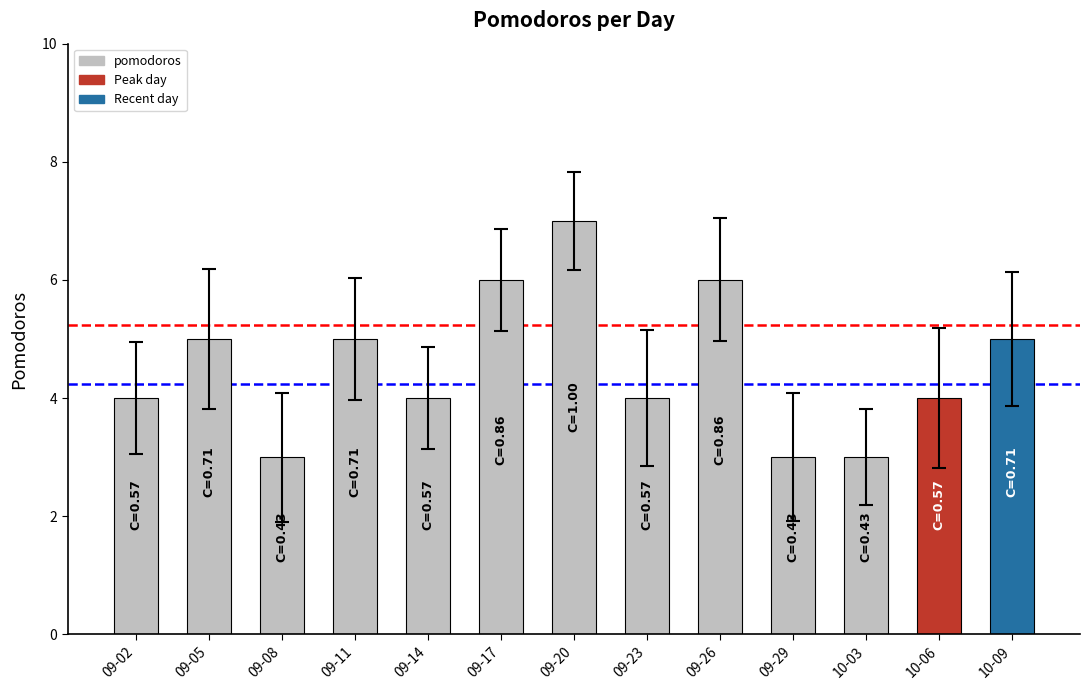

What position from the left is 09-05?

2